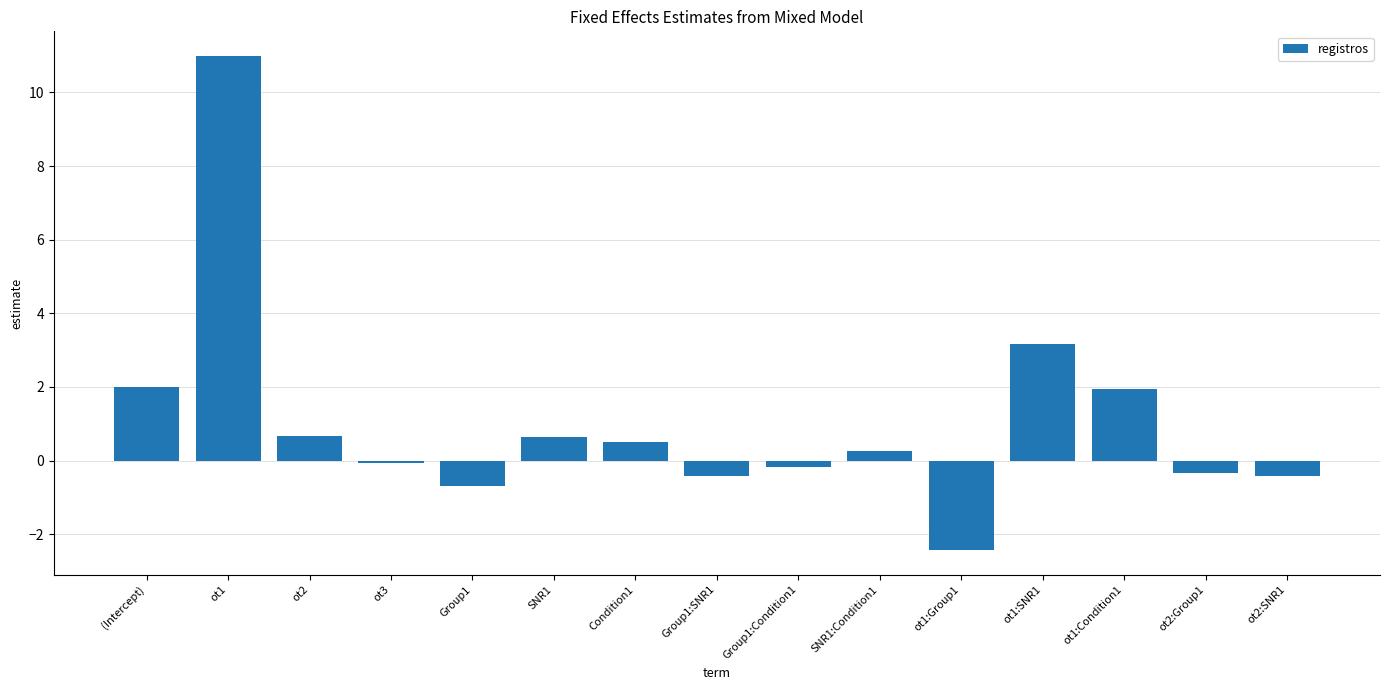

How many categories are shown in the chart?

15